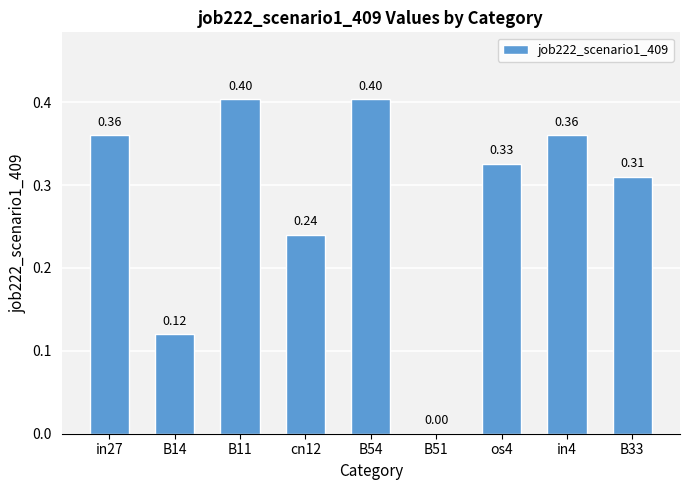

What is the sum of the values at B51 and in4?

0.4